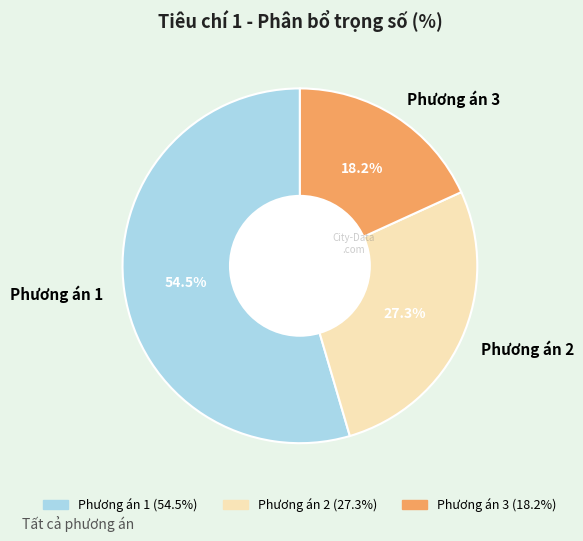

Is there a majority slice in this chart?

Yes